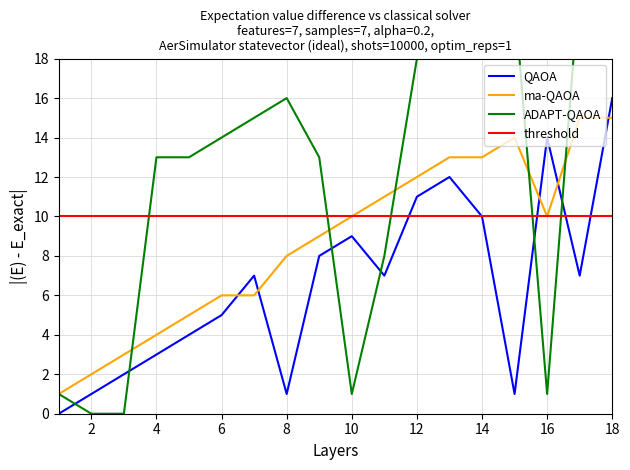

At which category is the sum across all series the highest?

18